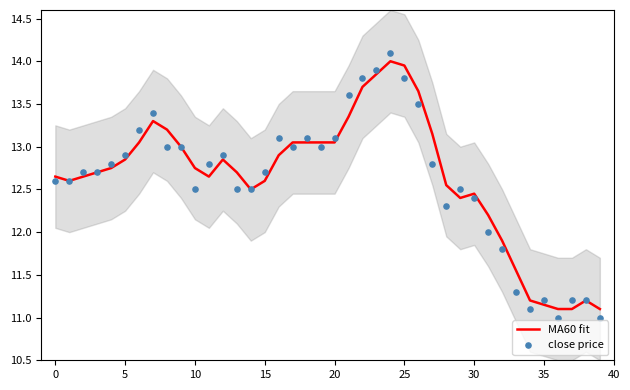

Which series reaches the minimum Y coordinate?

close price